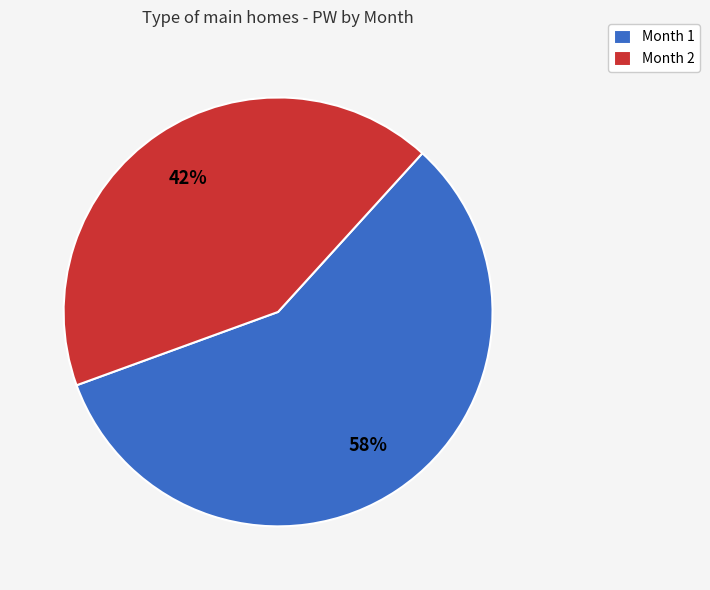

To the nearest percent, what is the average slice percentage?

50%